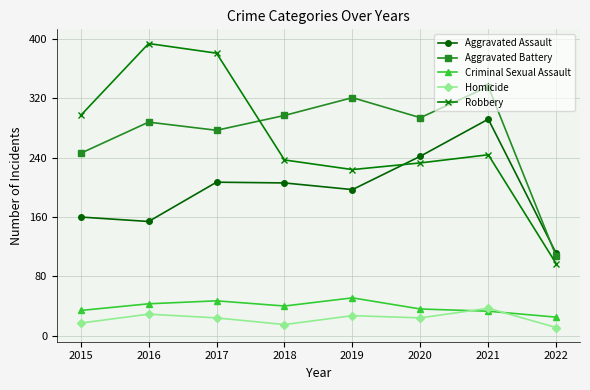

Is the value of Criminal Sexual Assault at 2017 greater than the value of Homicide at 2018?

Yes